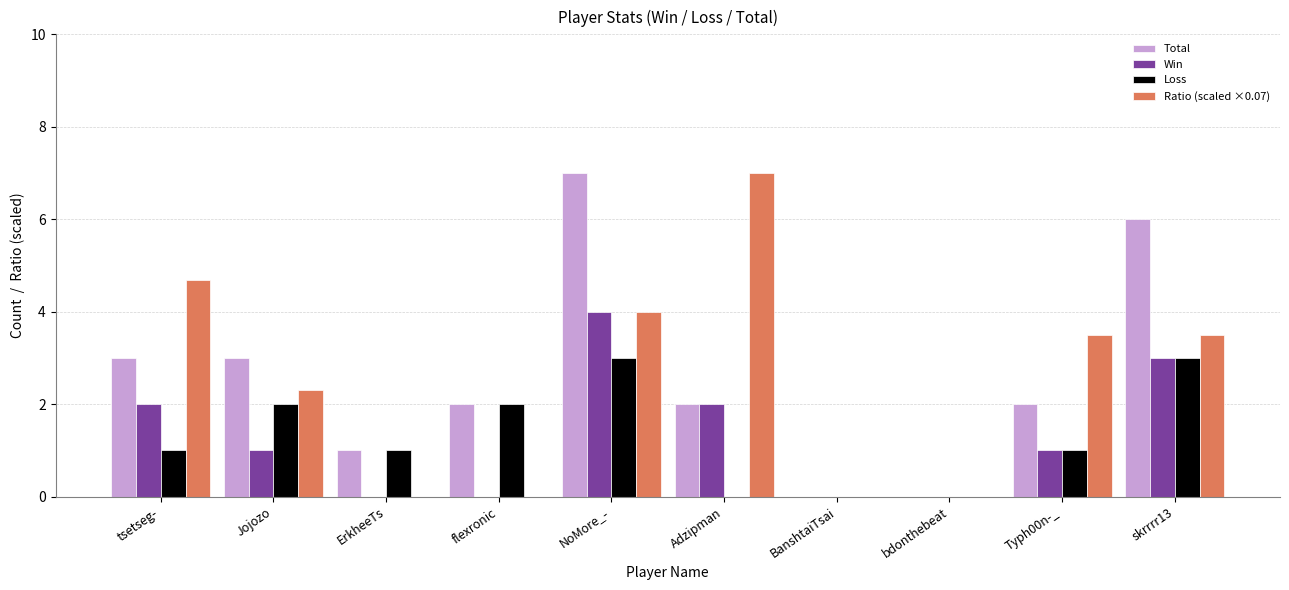

What is the sum of the Ratio (scaled ×0.07) values at BanshtaiTsai and Typh00n-_?

3.5